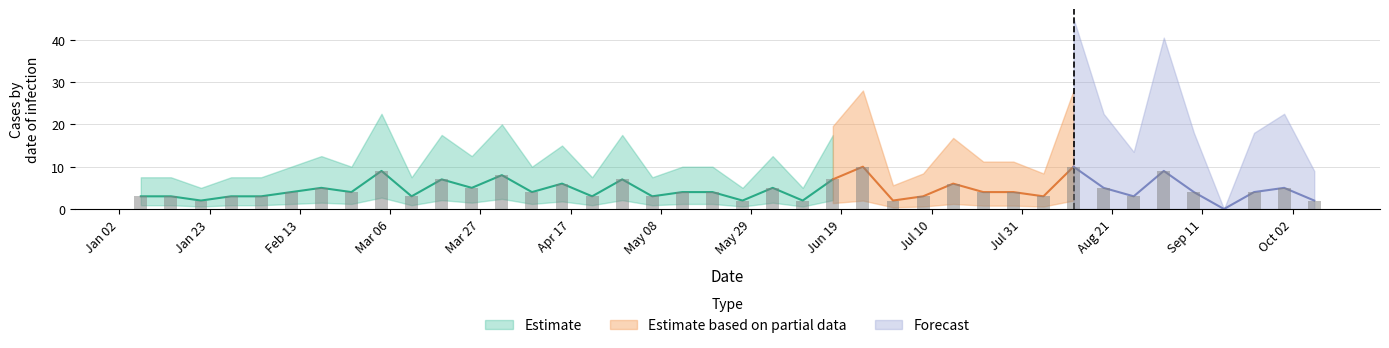

How many values are above zero?

39